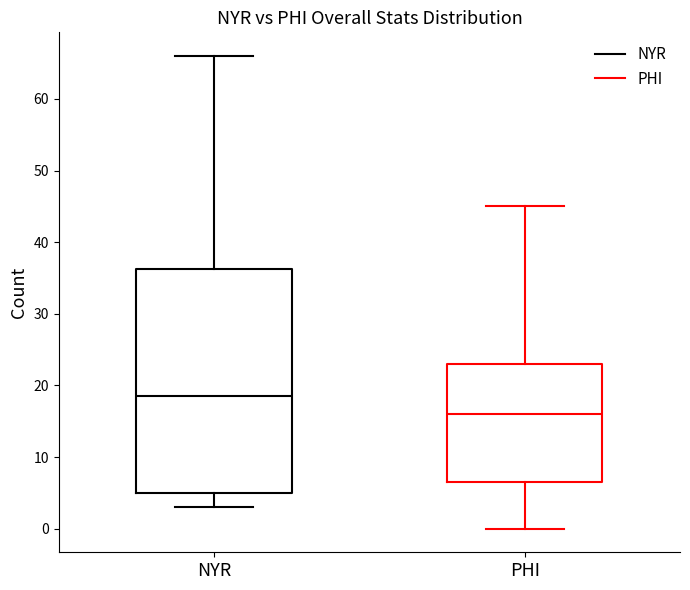

Where is the upper edge of the box for PHI on the y-axis? The values are not printed on the chart, so give them approximately, as read against the axis.

23